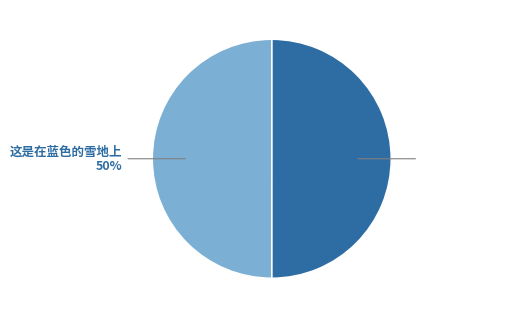

Combined, do 这是在蓝色的雪地上 and 红灯在蓝天下亮起 account for over 50%?

Yes